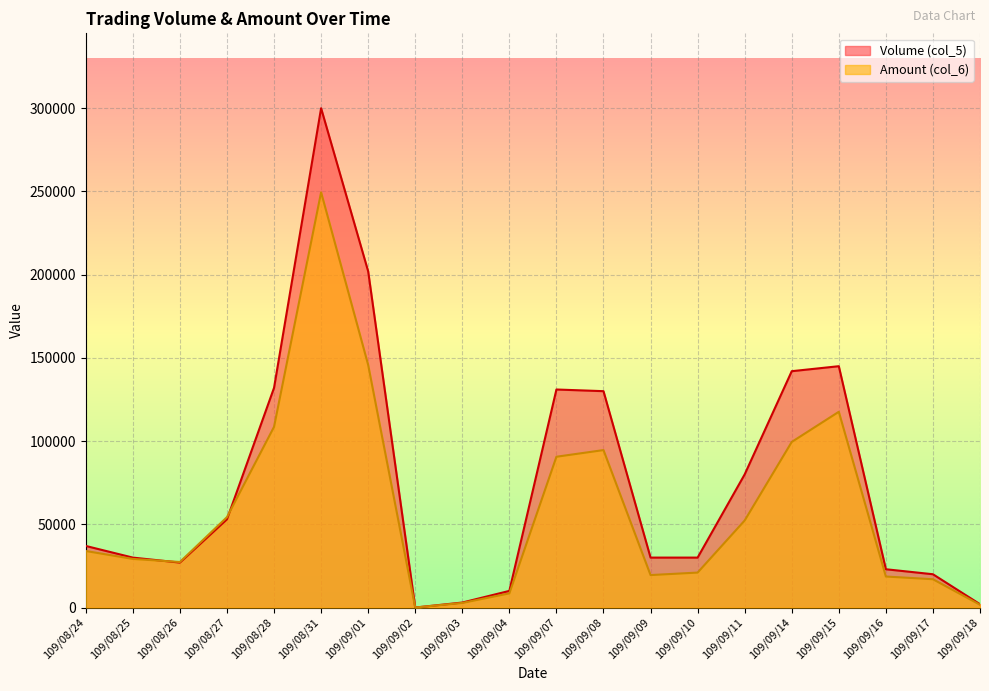

How many values in the Amount (col_6) series are below 33970?

10